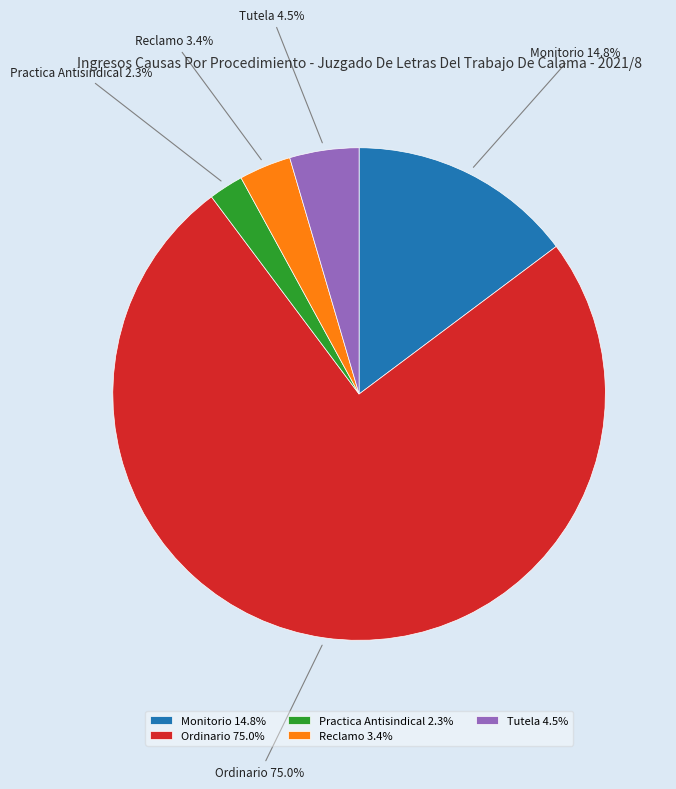

Which has a higher value, Practica Antisindical or Reclamo?

Reclamo